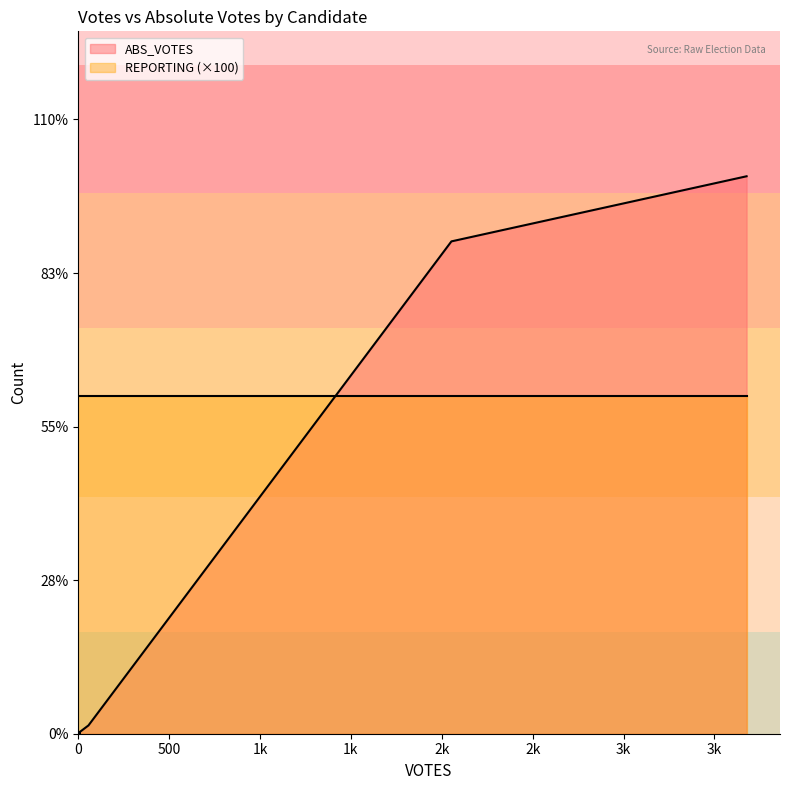

Rank the series by their maximum value, from highest to lowest.

ABS_VOTES, REPORTING